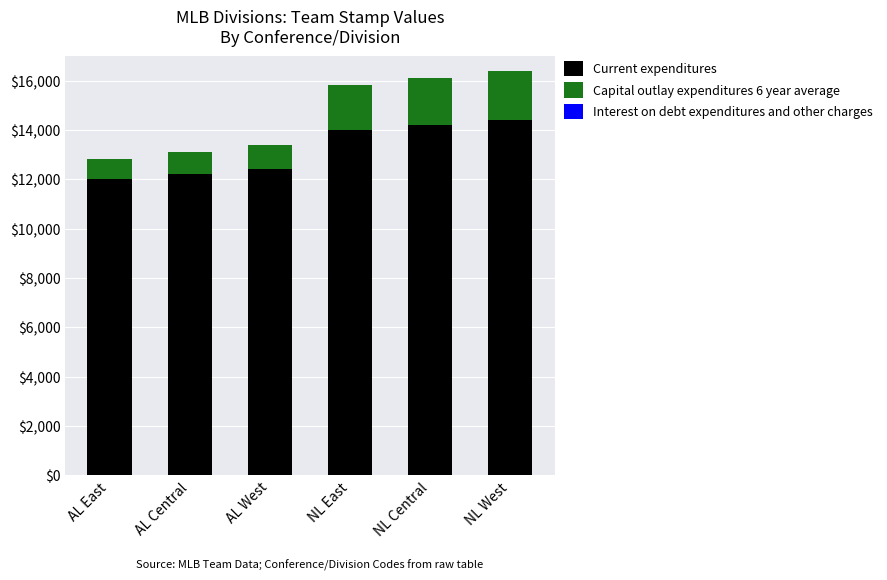

What is the total value across all series at NL Central?

16100